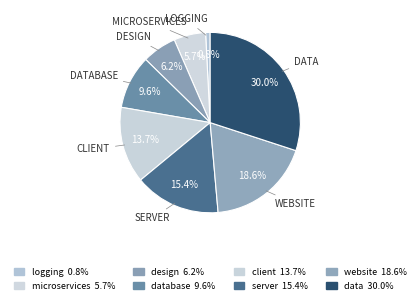

To the nearest percent, what is the difference between the largest and smallest slice percentages?

29%